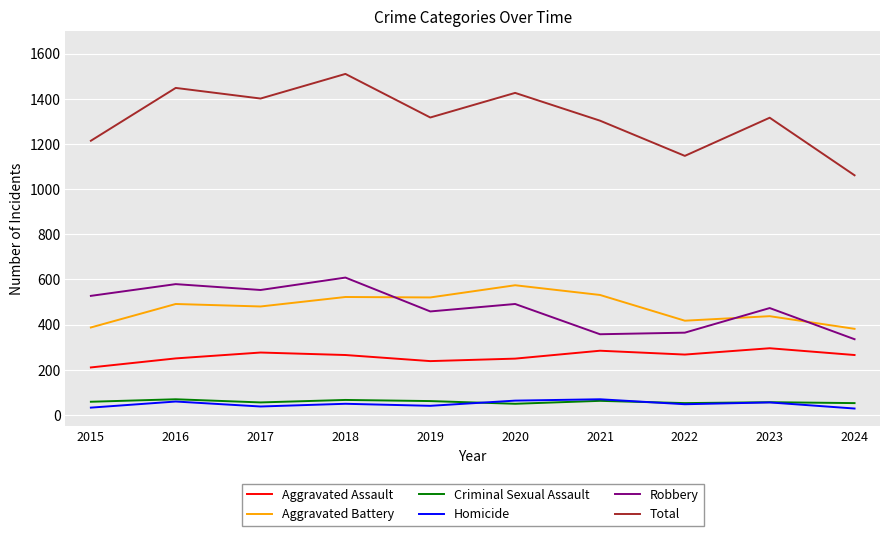

Which series has the widest spread of values?

Total